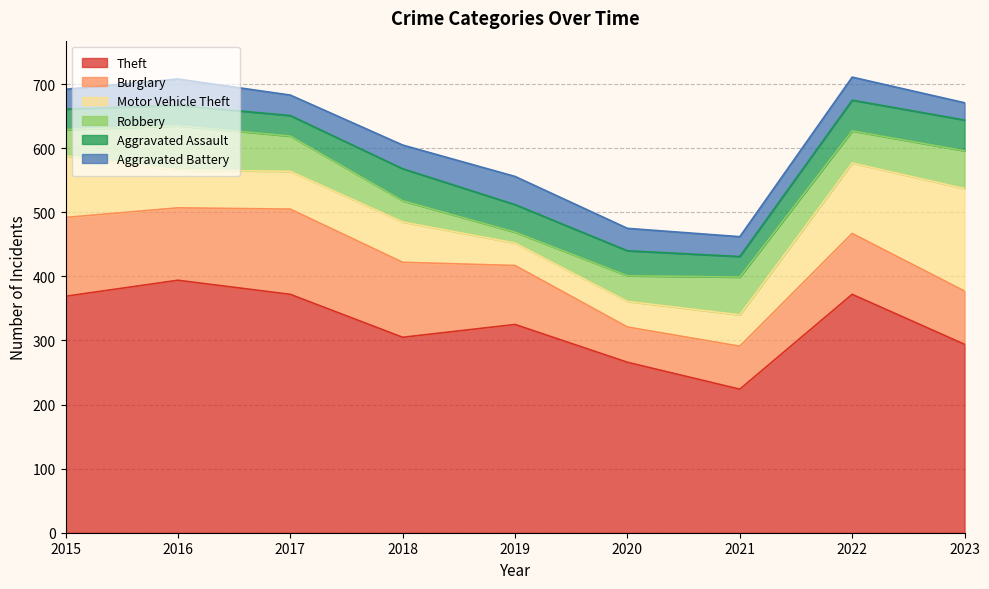

At how many categories does at least one series exceed 94?

9